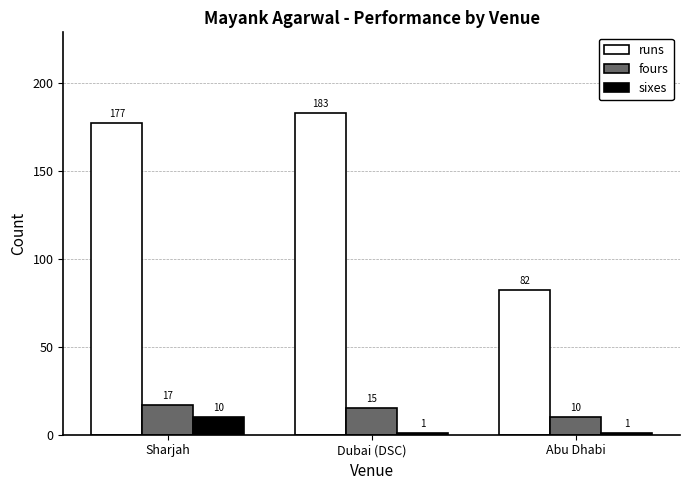

What is the value of the runs bar at the 1st from the left?

177